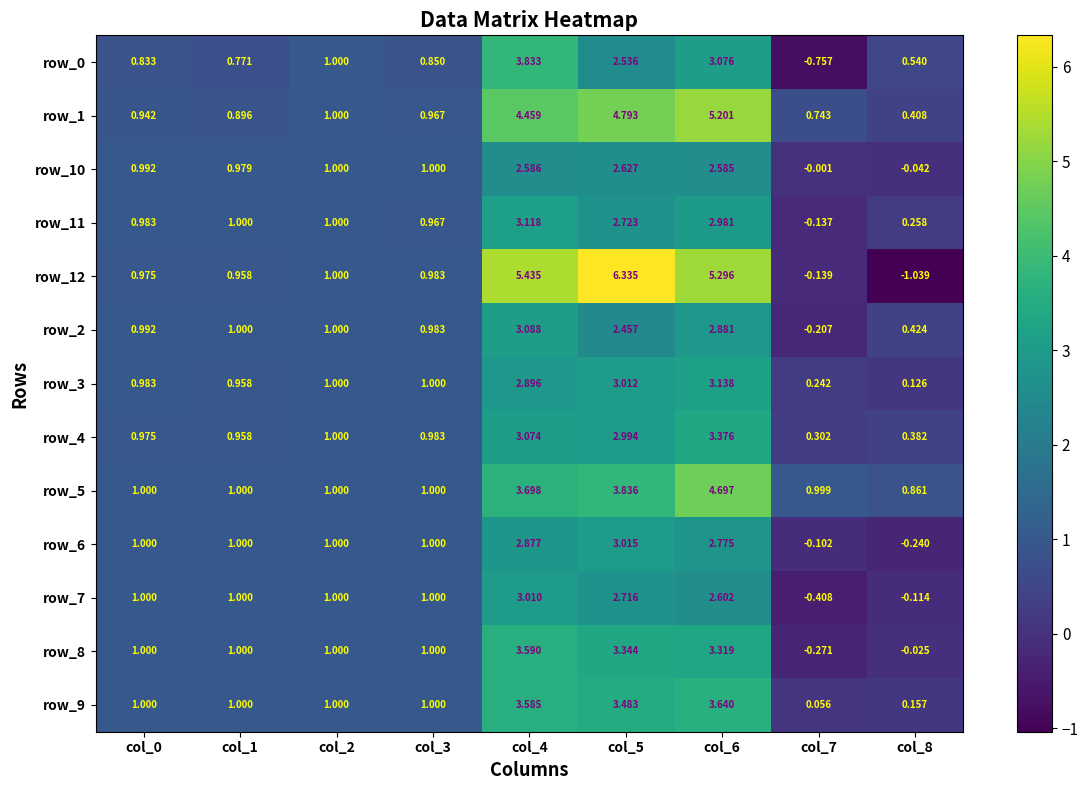

Which series has the widest spread of values?

row_12